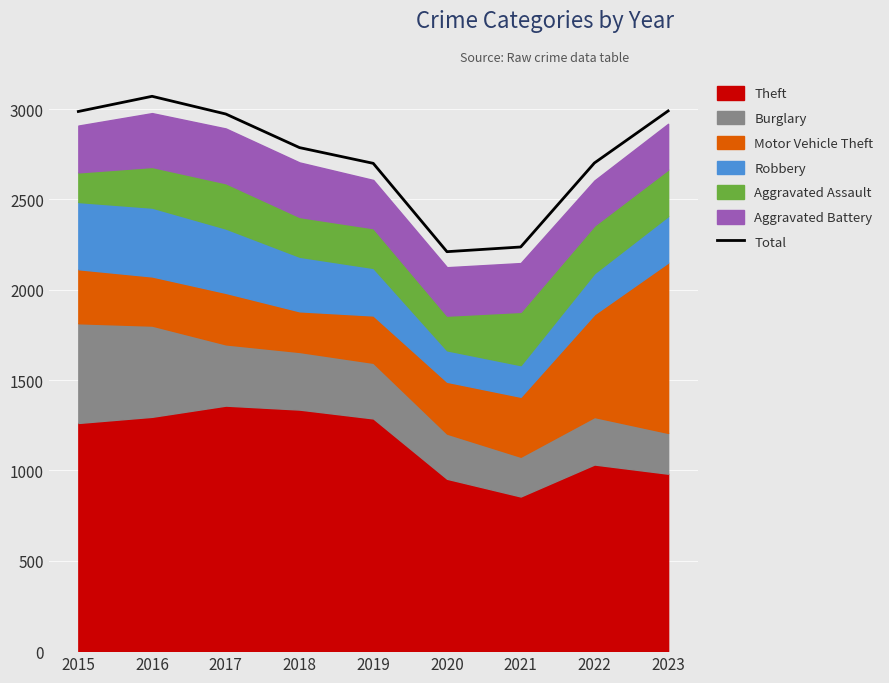

How many interior local valleys (lower than both neighbors) does the data have?

1